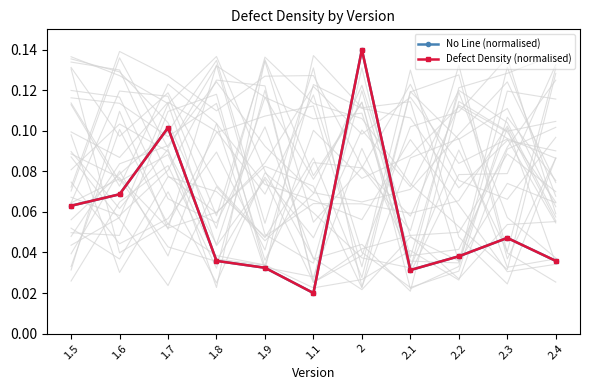

What is the label of the 1st point from the right?

2.4